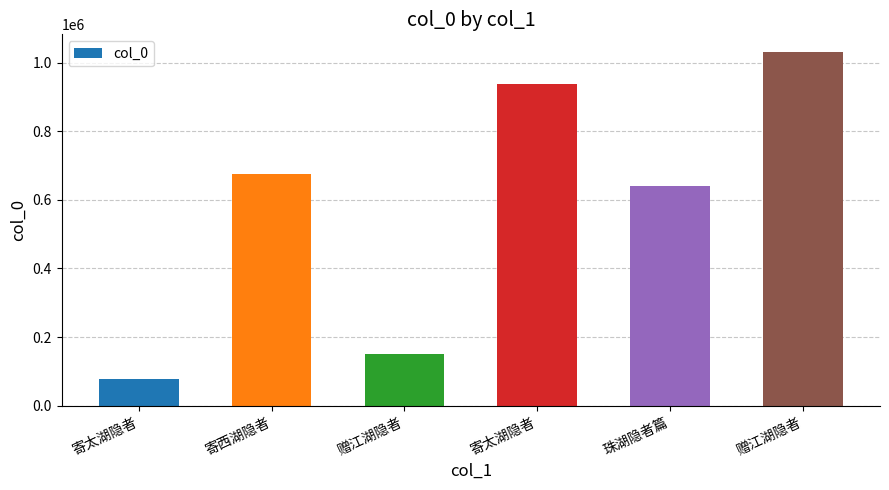

How many distinct data groups are displayed?

1